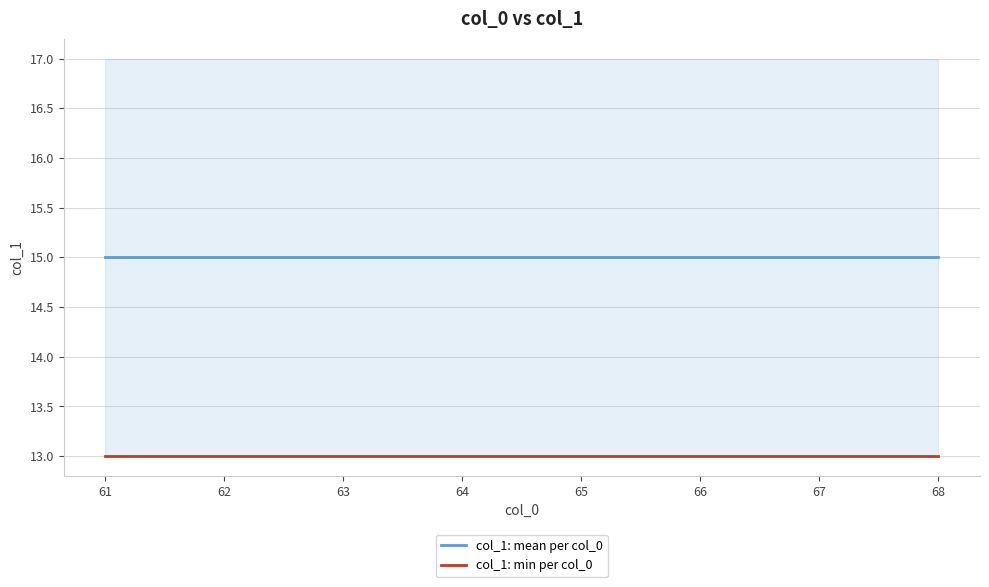

True or false: col_1: min per col_0 and col_1: mean per col_0 cross at least once.

False